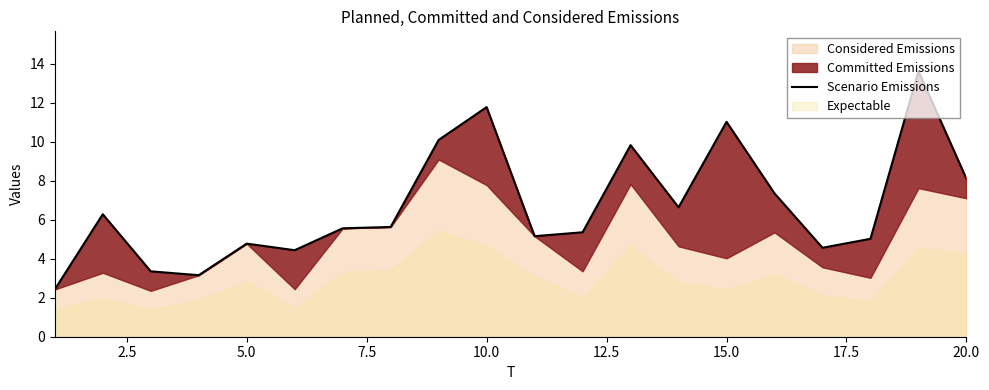

The chart shows a value of 1.2 at 7.5. True or false?

False